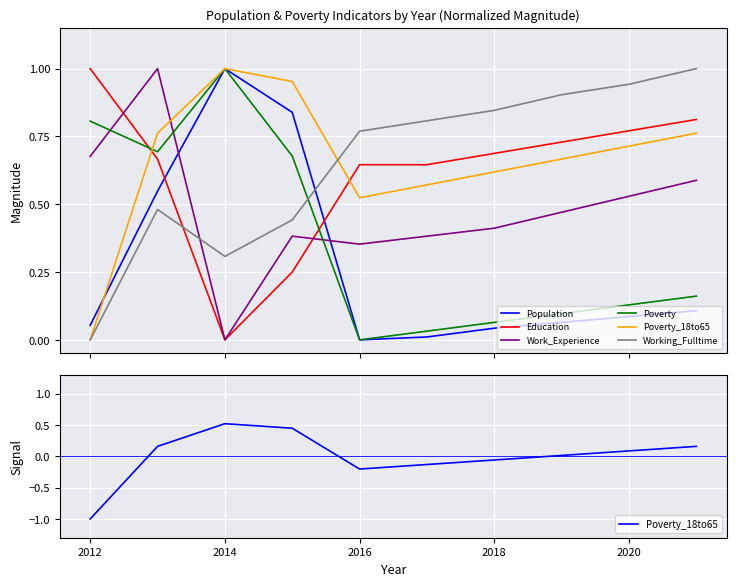

What are all the series names shown in the legend?

Population, Education, Work_Experience, Poverty, Poverty_18to65, Working_Fulltime